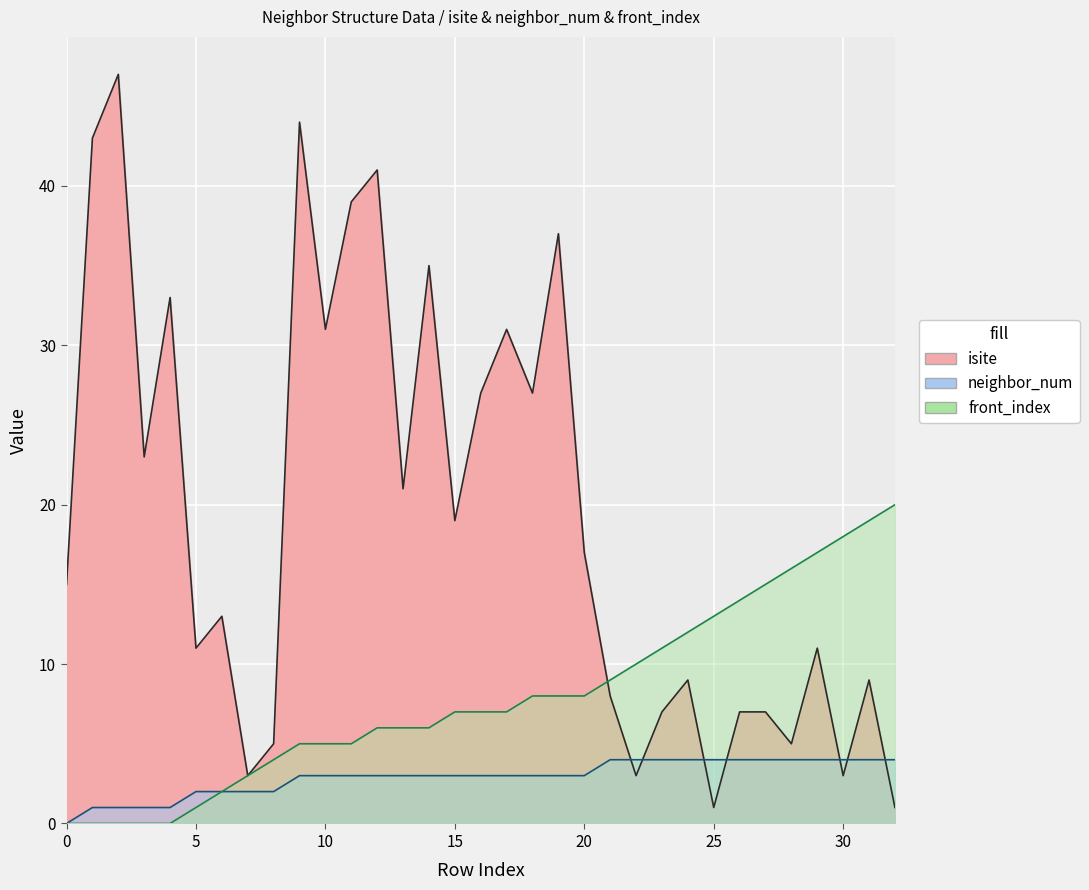

What is the sum of all front_index values?

262